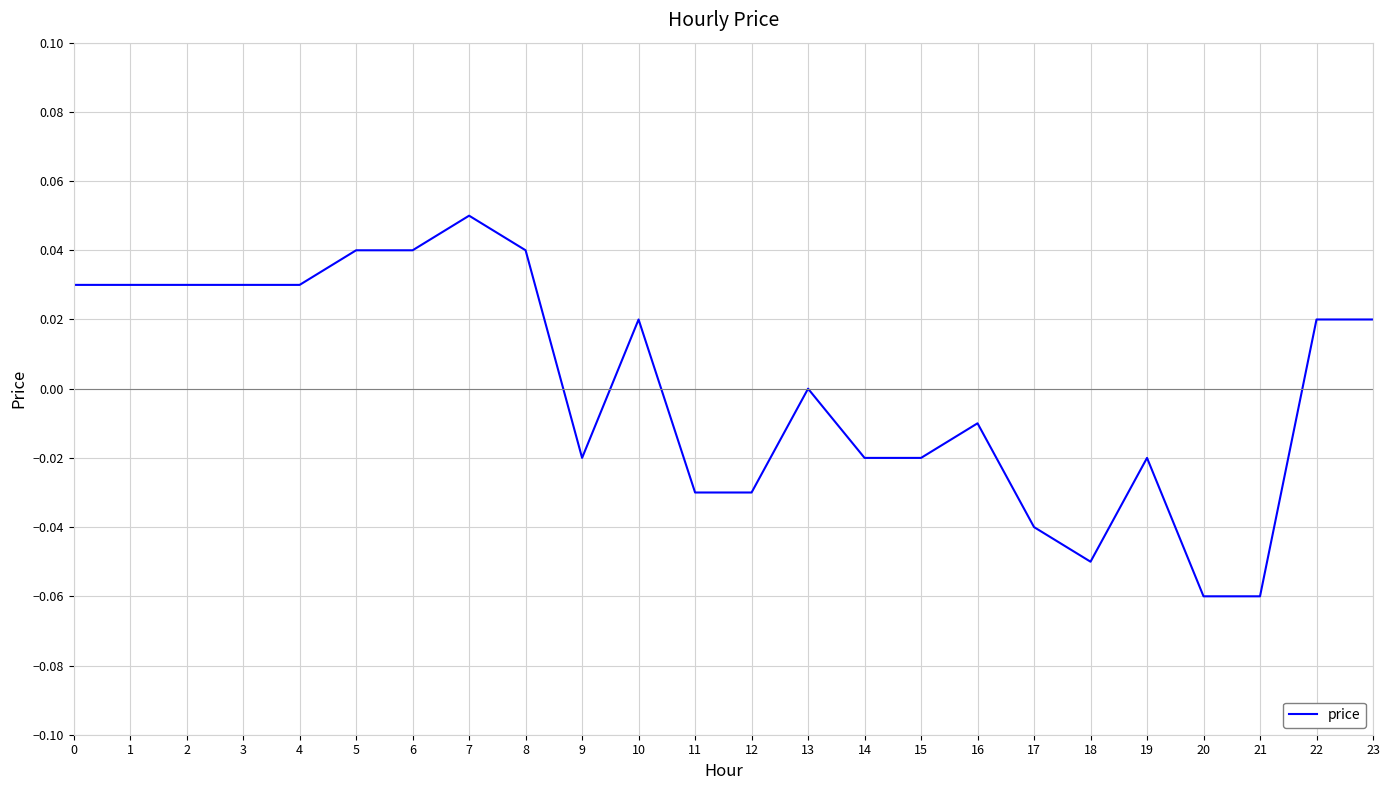

Is it true that the value at 15 is -0.0?

True